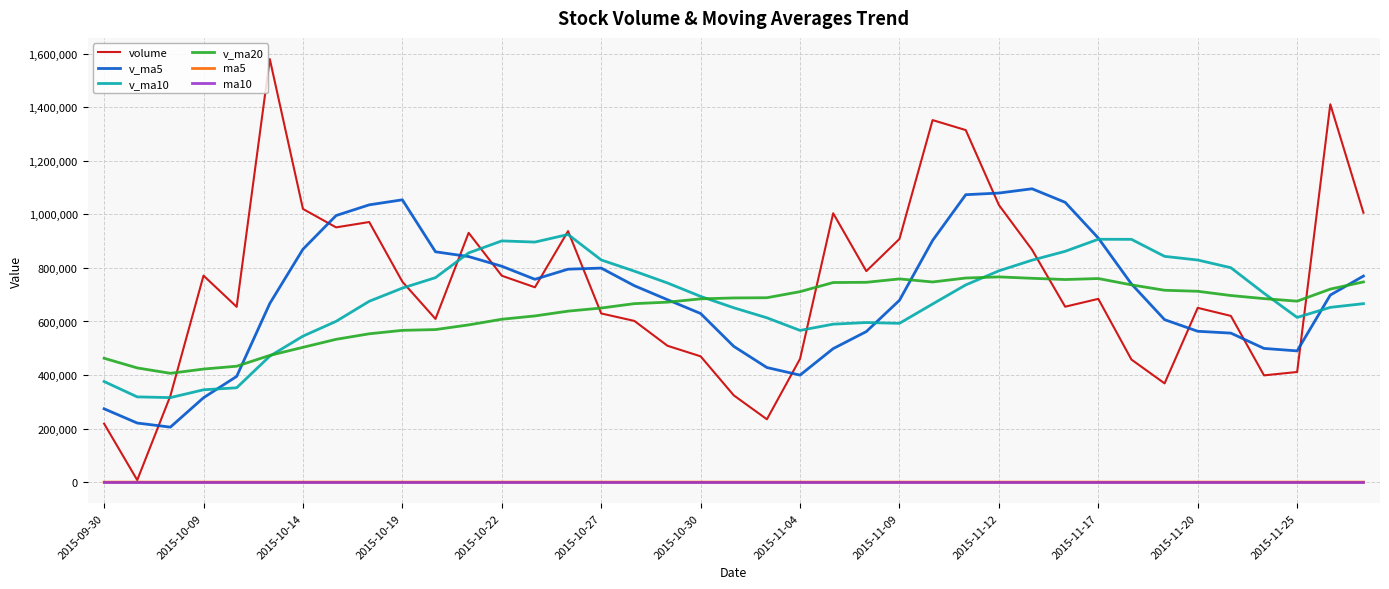

Is this an area chart (filled region under the line)?

No